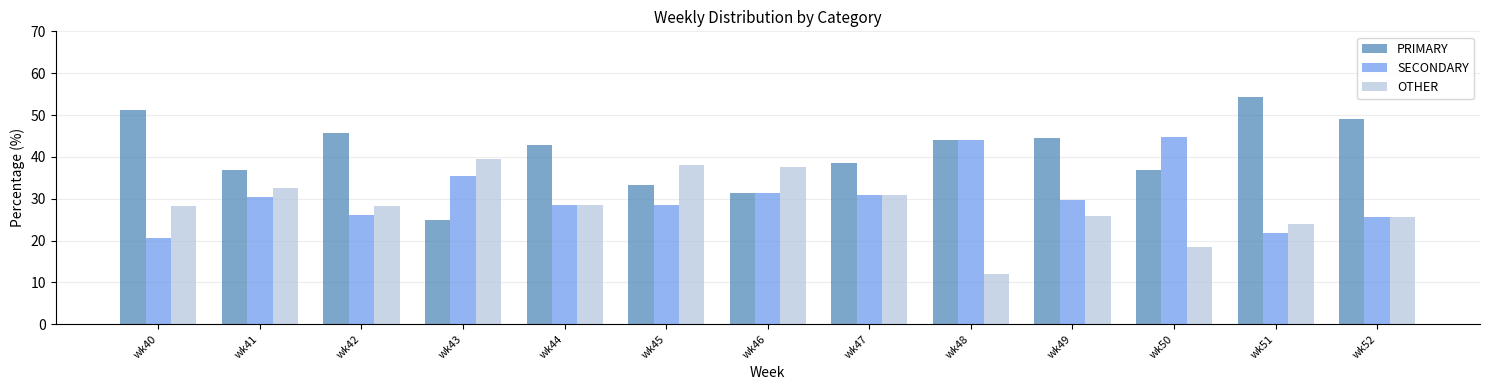

What is the total value across all series at wk49?

100.0